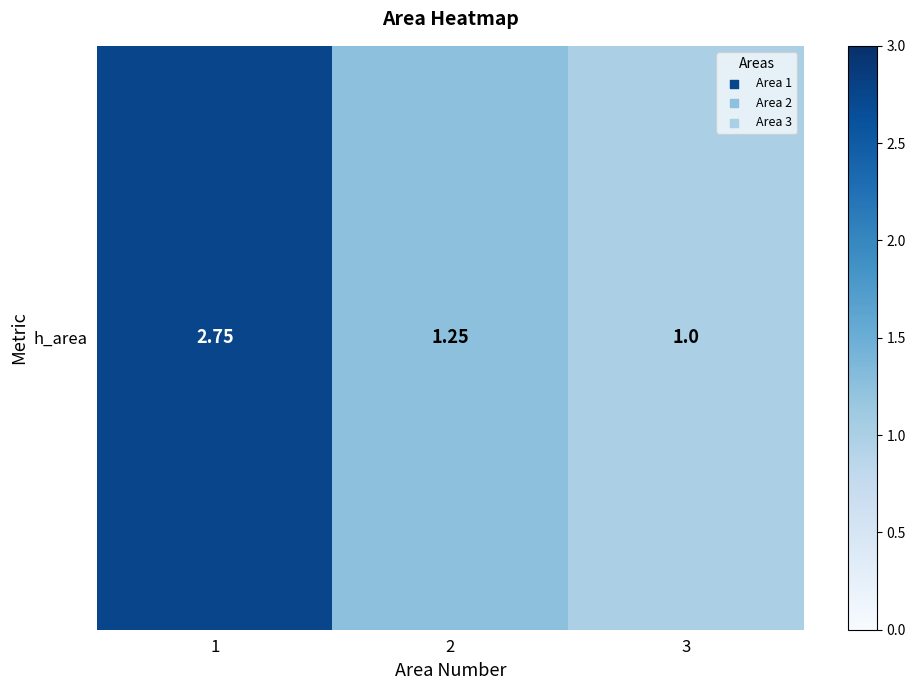

The chart shows a value of 1.2 at 2. True or false?

True